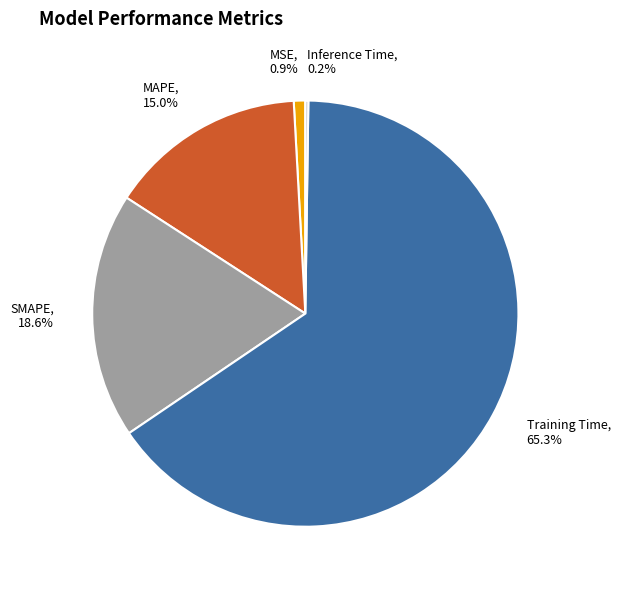

Does any single category account for the majority?

Yes